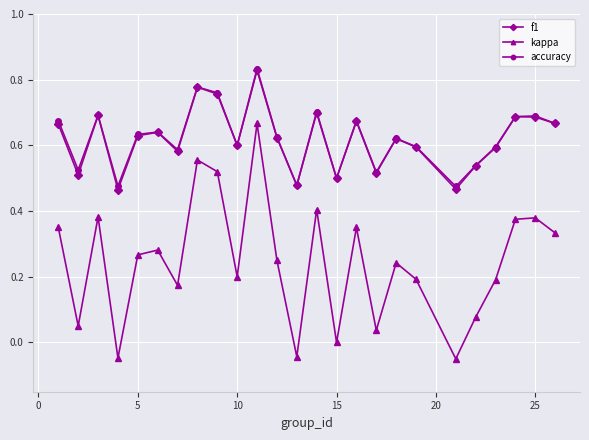

Which series has the largest range (max minus min)?

kappa